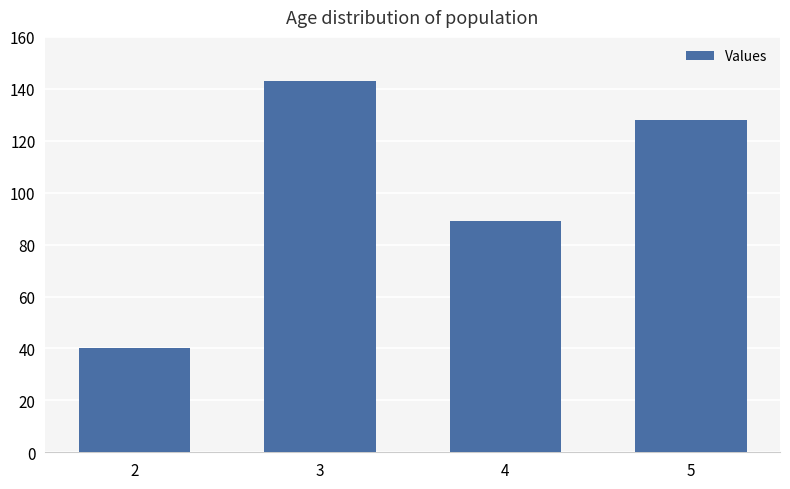

List the labels in order of value, largest first.

3, 5, 4, 2